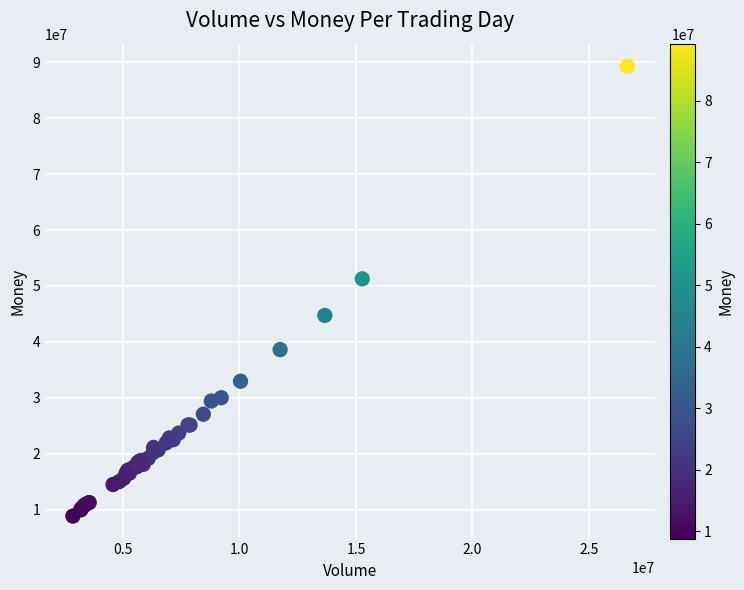

What Y value in the scatter plot is closest to 49076441?

51277138.0